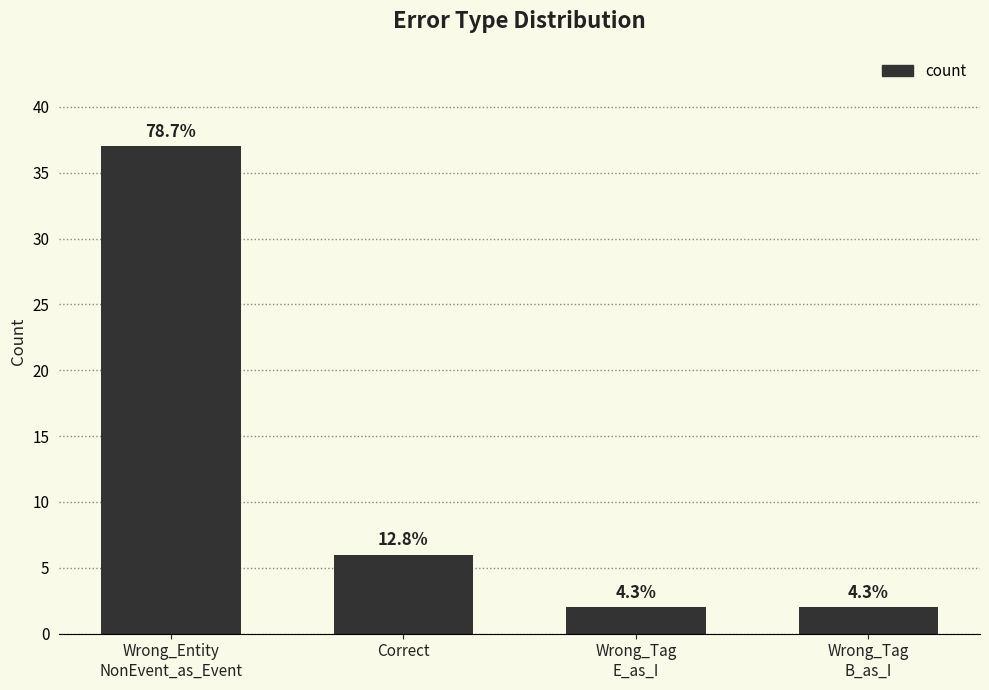

Is it true that the value at Wrong_Tag
E_as_I is 2?

True